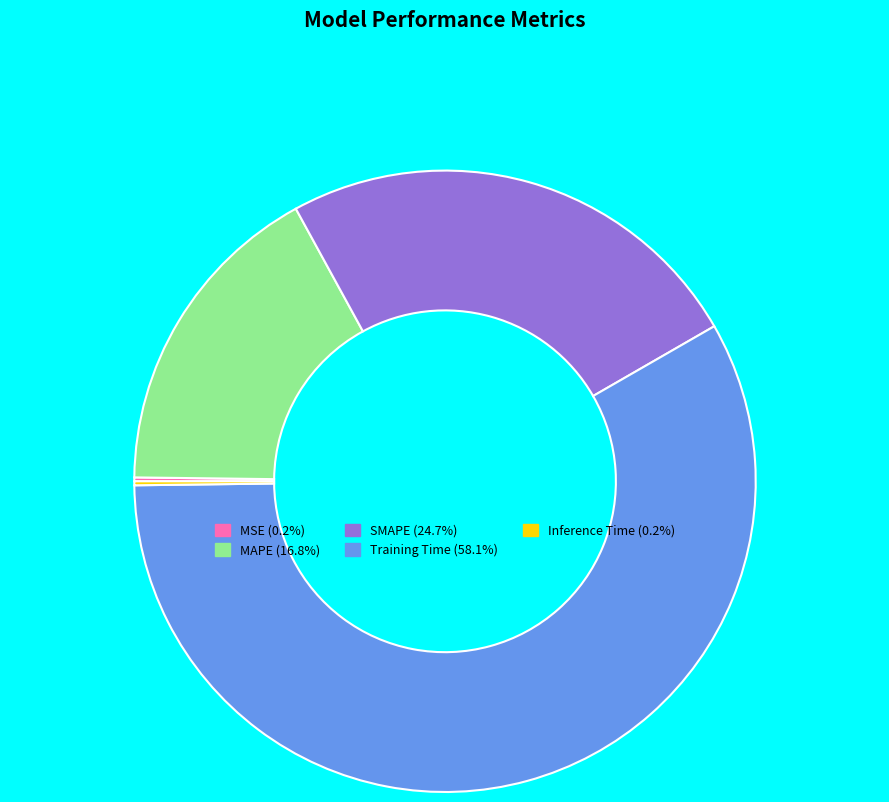

Is Training Time the majority of the pie?

Yes